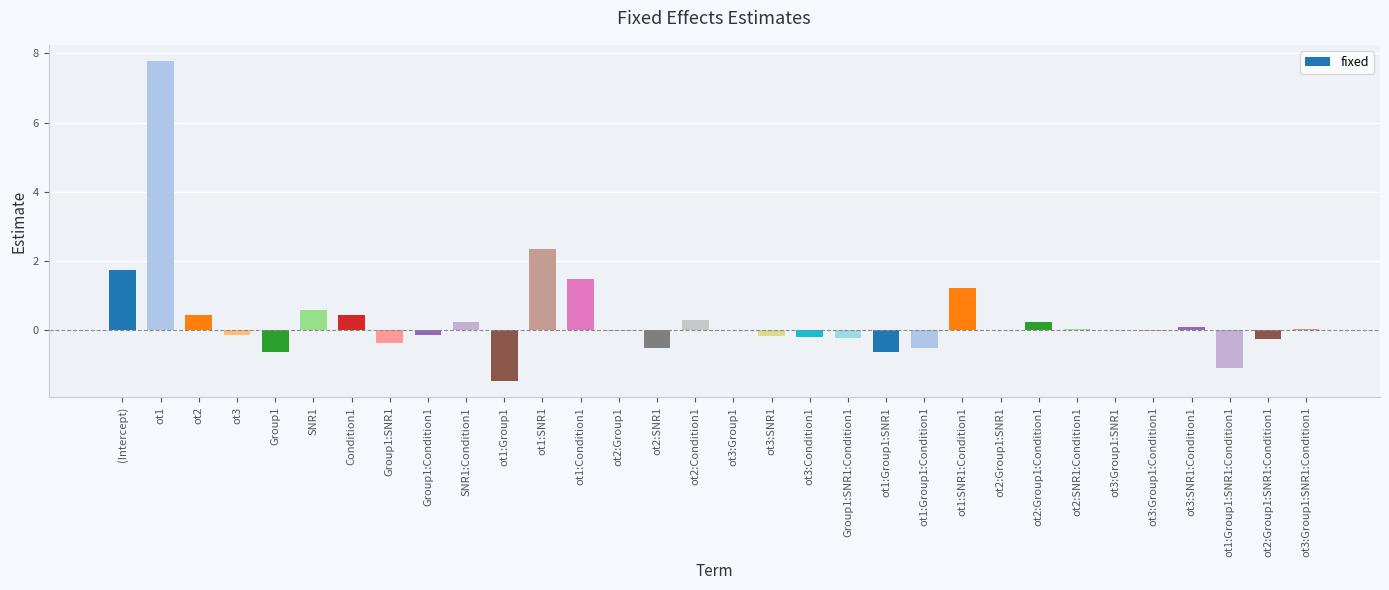

How many categories are shown in the chart?

32